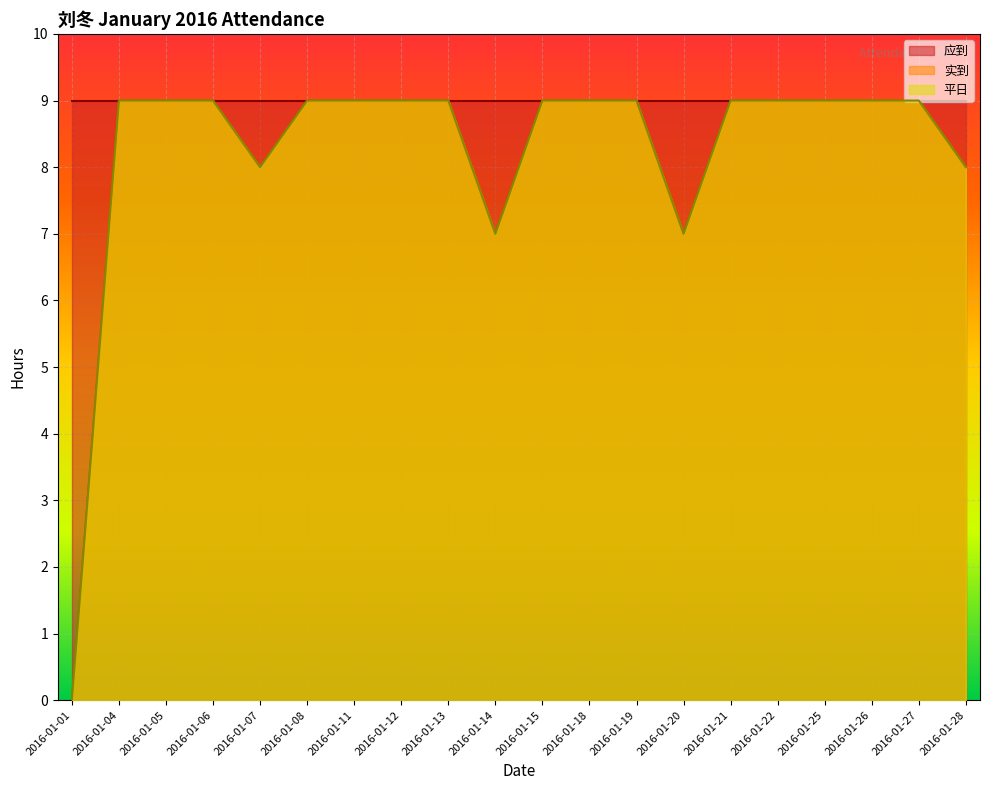

What is the value of the 实到 point at the 5th from the left?

8